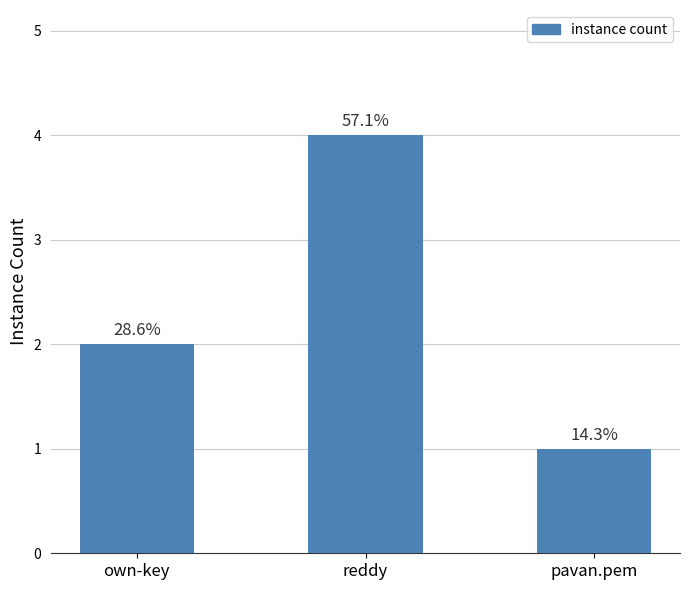

The value at reddy is 1. True or false?

False